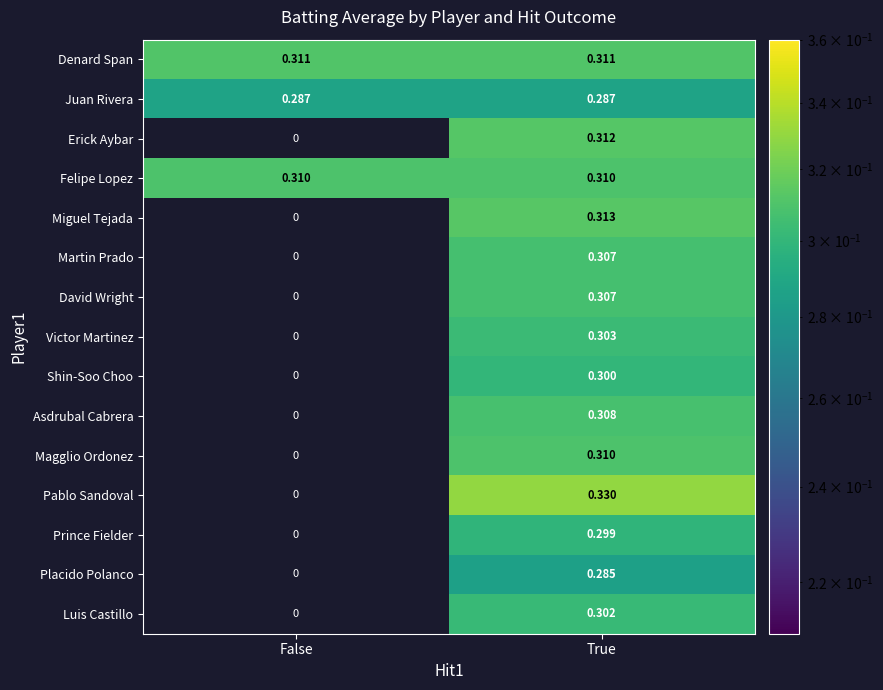

Rank the categories by Miguel Tejada value from lowest to highest.

False, True